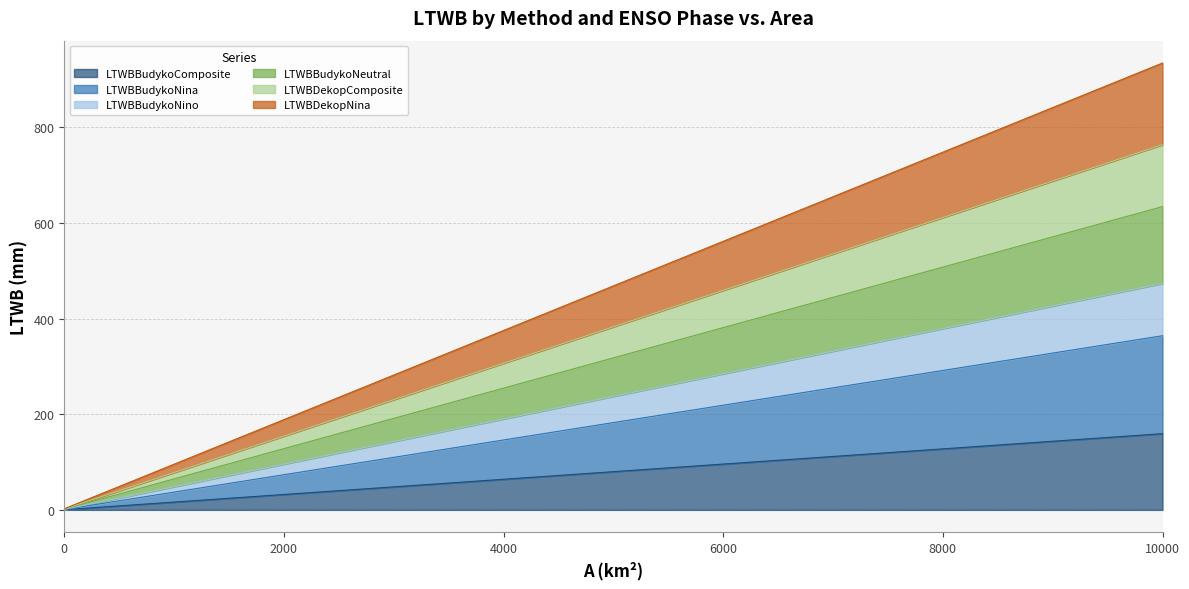

At how many categories does at least one series exceed 225?

16